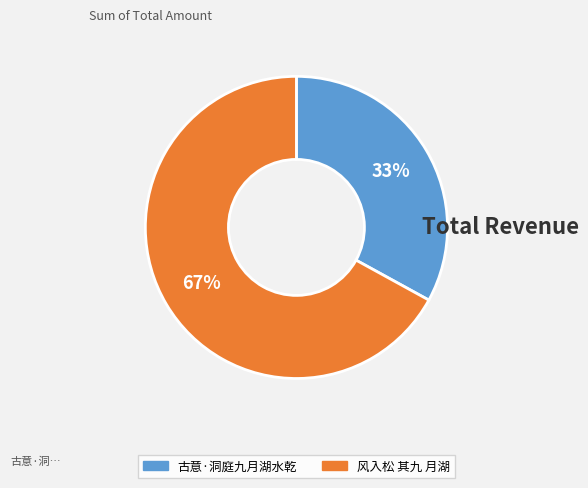

What is the largest slice in the pie chart?

风入松 其九 月湖